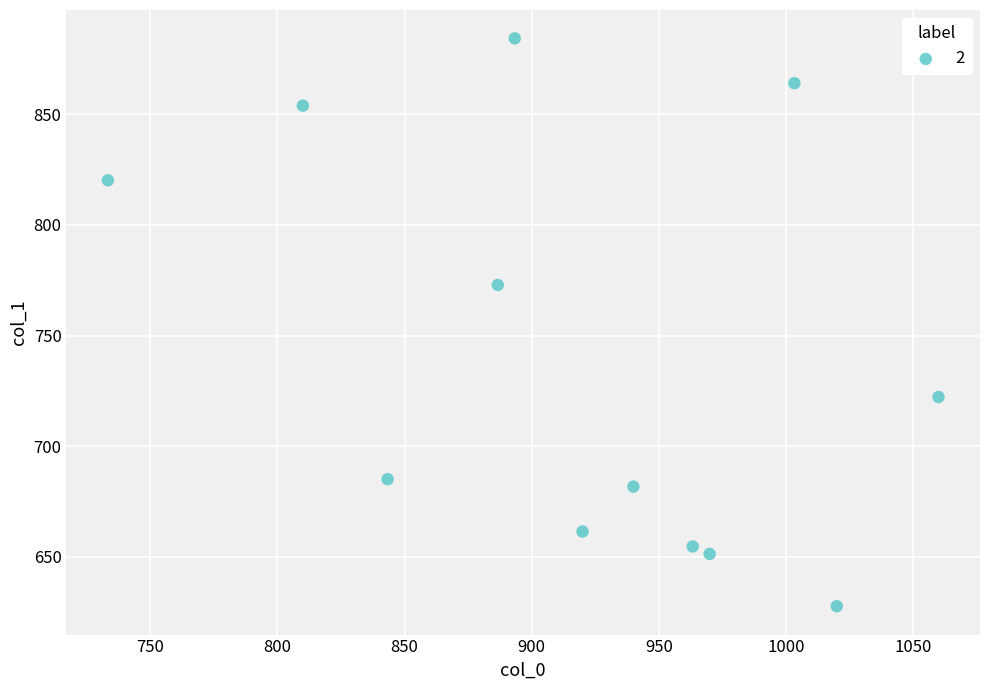

What Y value in the scatter plot is closest to 756?

772.9